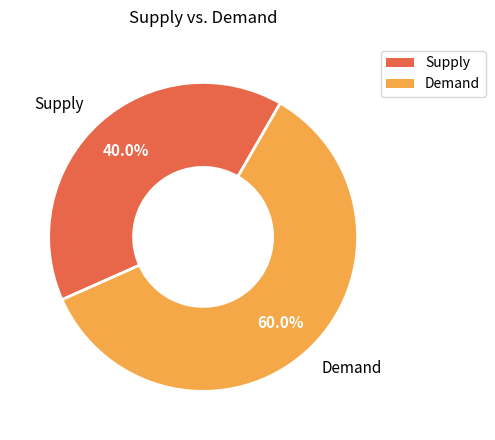

What is the ratio of the value at Supply to the value at Demand?

0.7